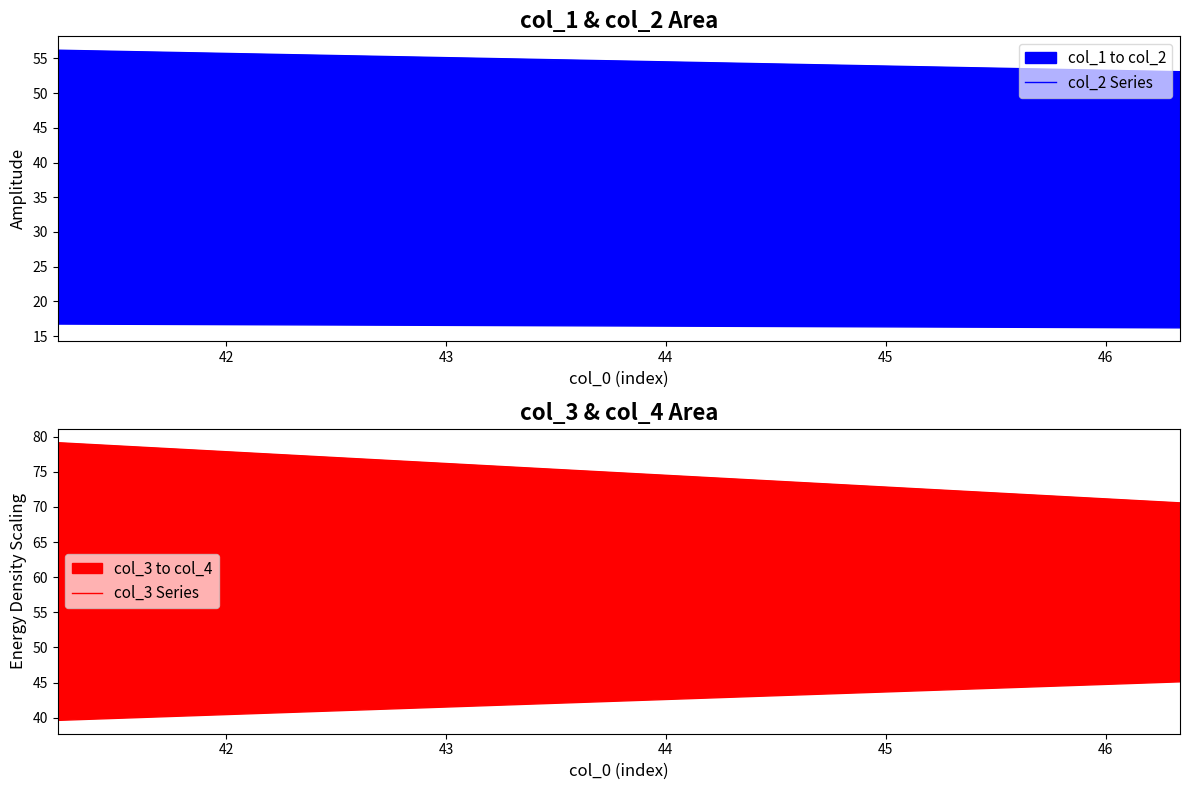

What is the sum of all col_3 Series values?

149.7